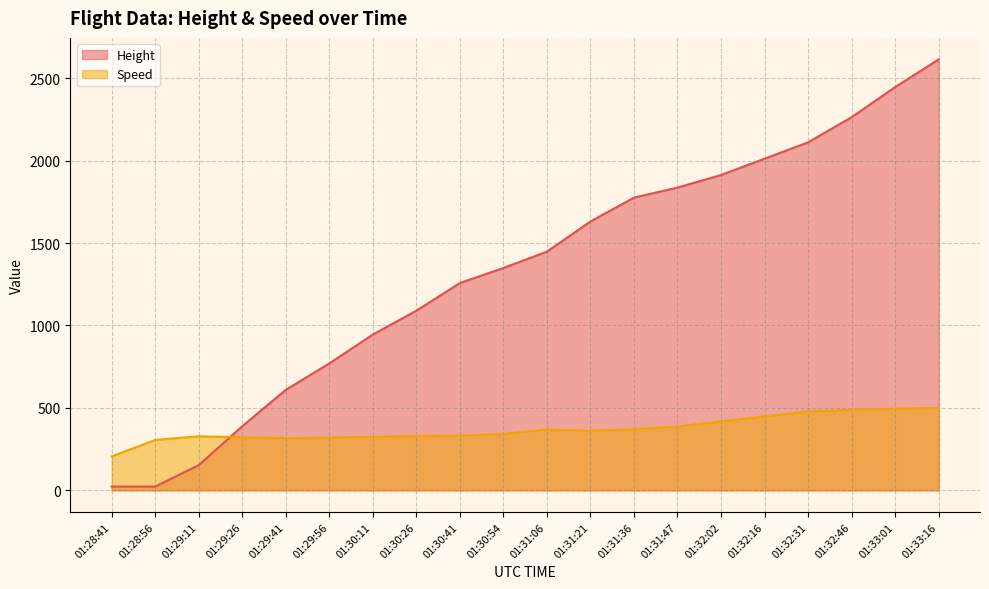

How many series are shown in this chart?

2